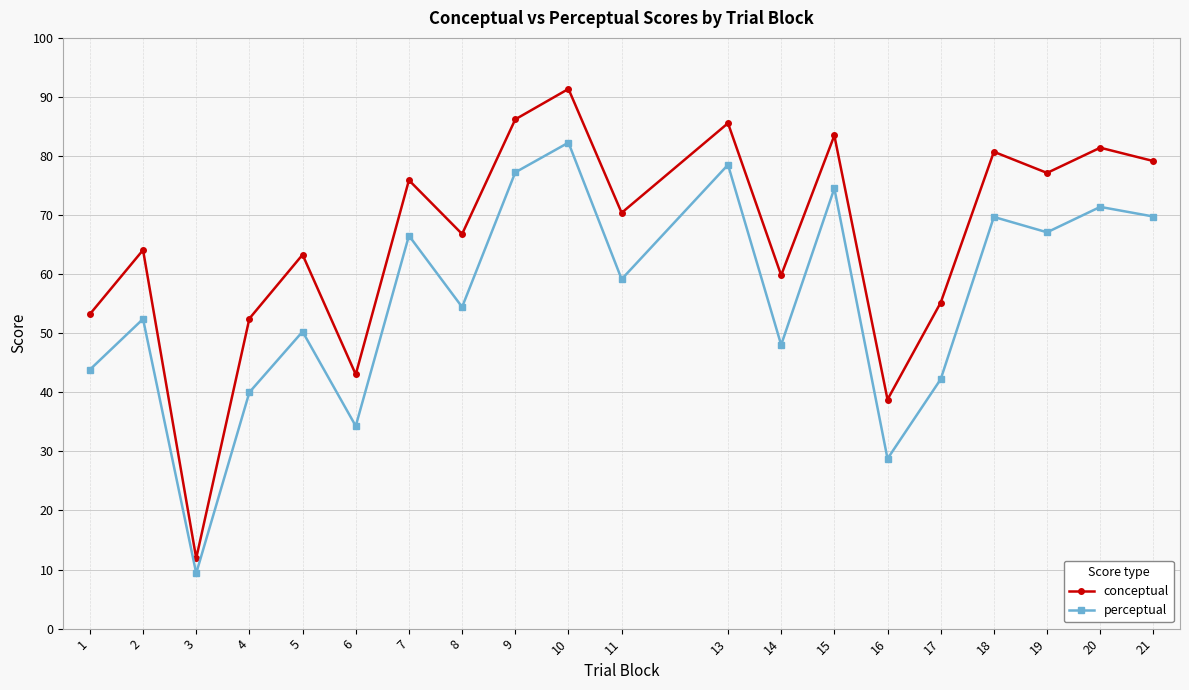

Where does the perceptual series first go above 59?

7